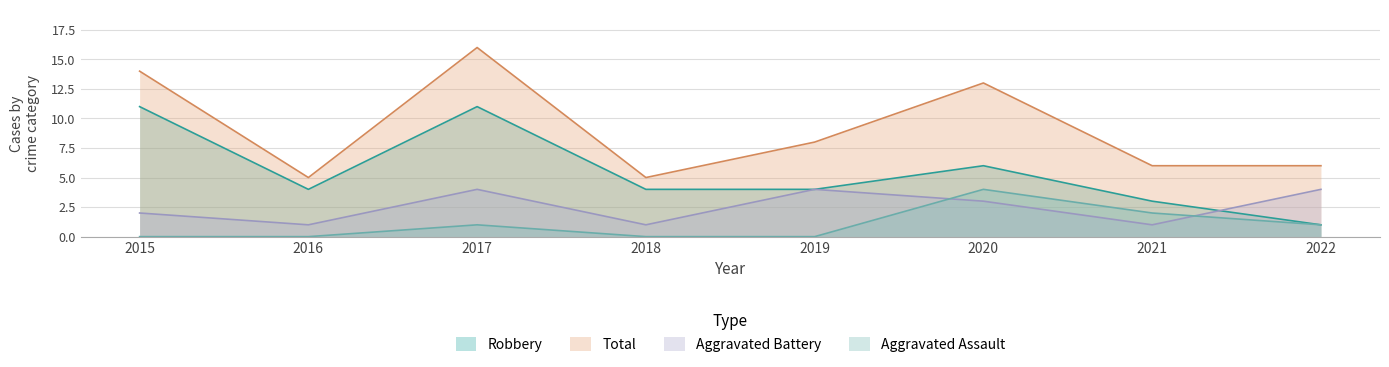

Reading left to right, list all the values displayed in this chart.

Aggravated Assault: 2015=0	2016=0	2017=1	2018=0	2019=0	2020=4	2021=2	2022=1
Aggravated Battery: 2015=2	2016=1	2017=4	2018=1	2019=4	2020=3	2021=1	2022=4
Robbery: 2015=11	2016=4	2017=11	2018=4	2019=4	2020=6	2021=3	2022=1
Total: 2015=14	2016=5	2017=16	2018=5	2019=8	2020=13	2021=6	2022=6